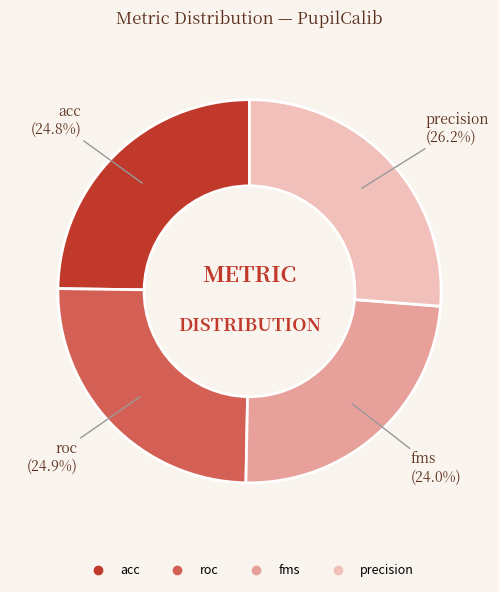

Is it true that roc is 25% of the pie?

True